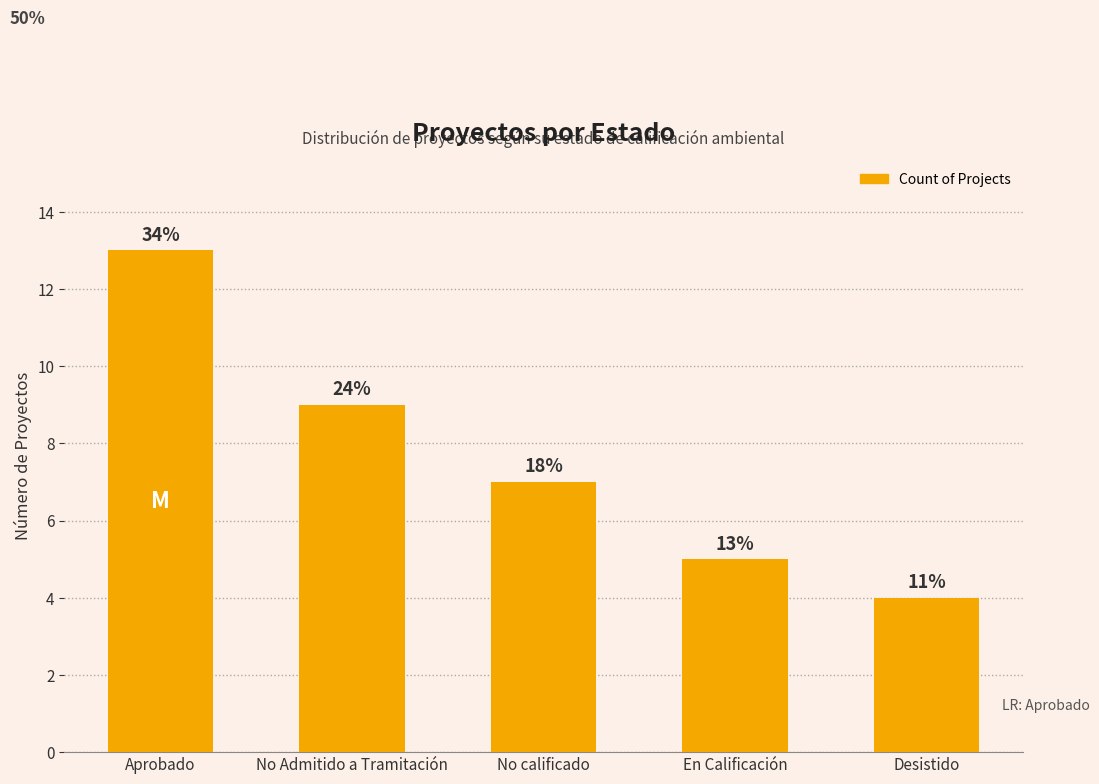

What is the value of the 3rd bar from the left?

7